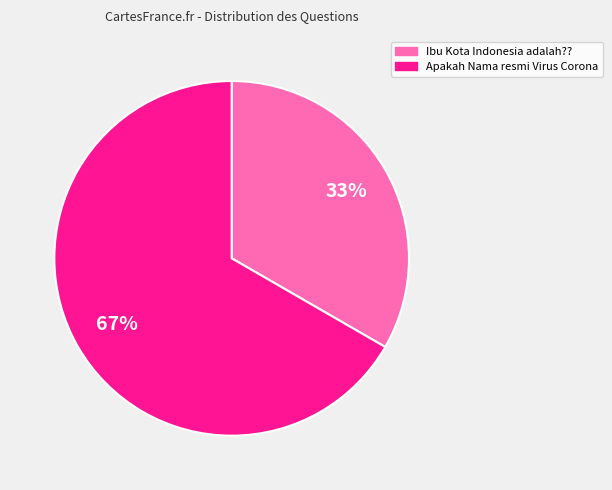

Is it true that Ibu Kota Indonesia adalah?? is 40% of the pie?

False